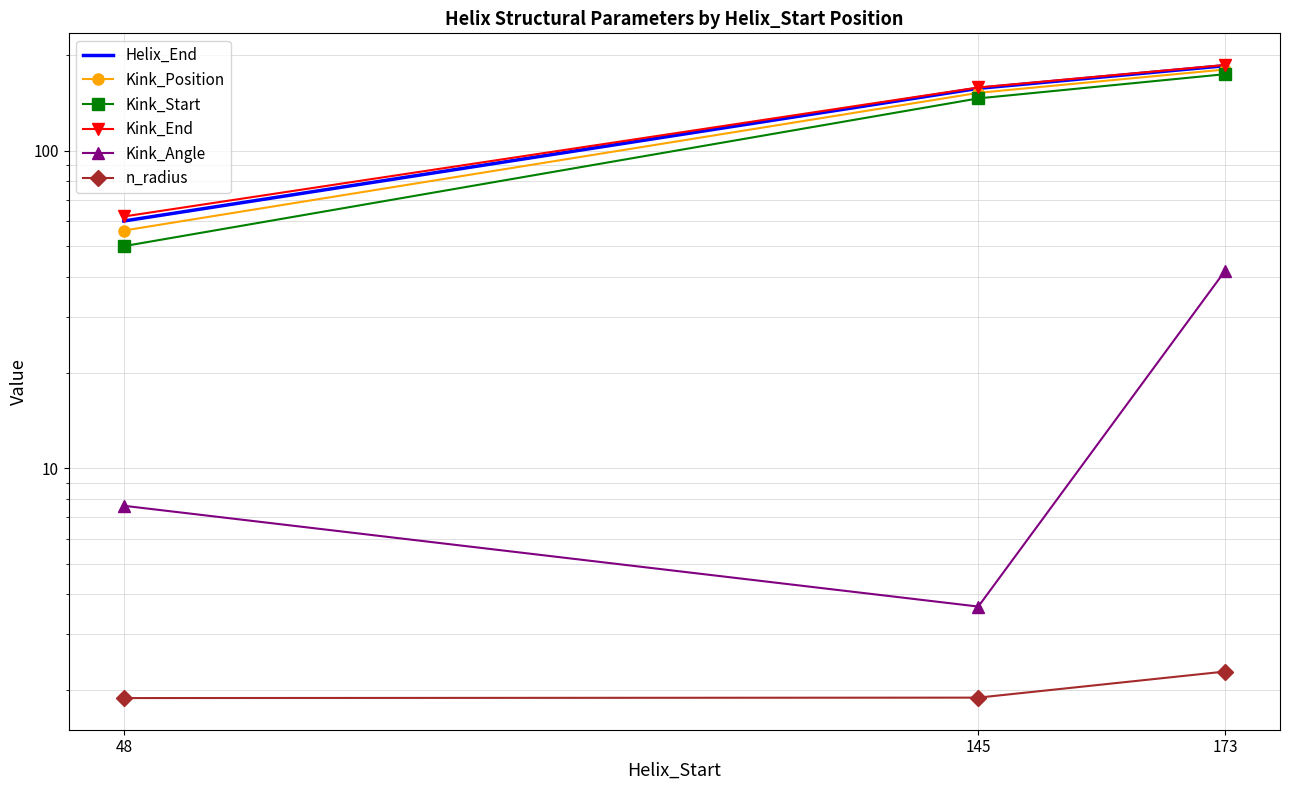

What value does the Helix_End series have at 145?

157.0